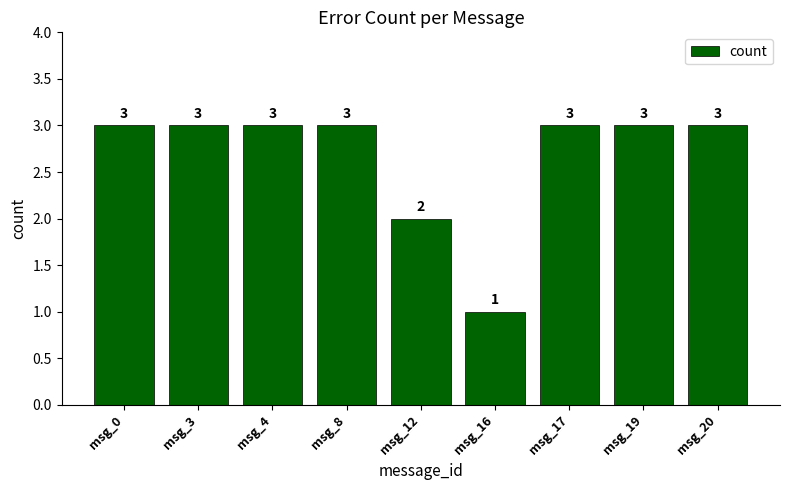

What is the sum of the values at msg_3 and msg_4?

6